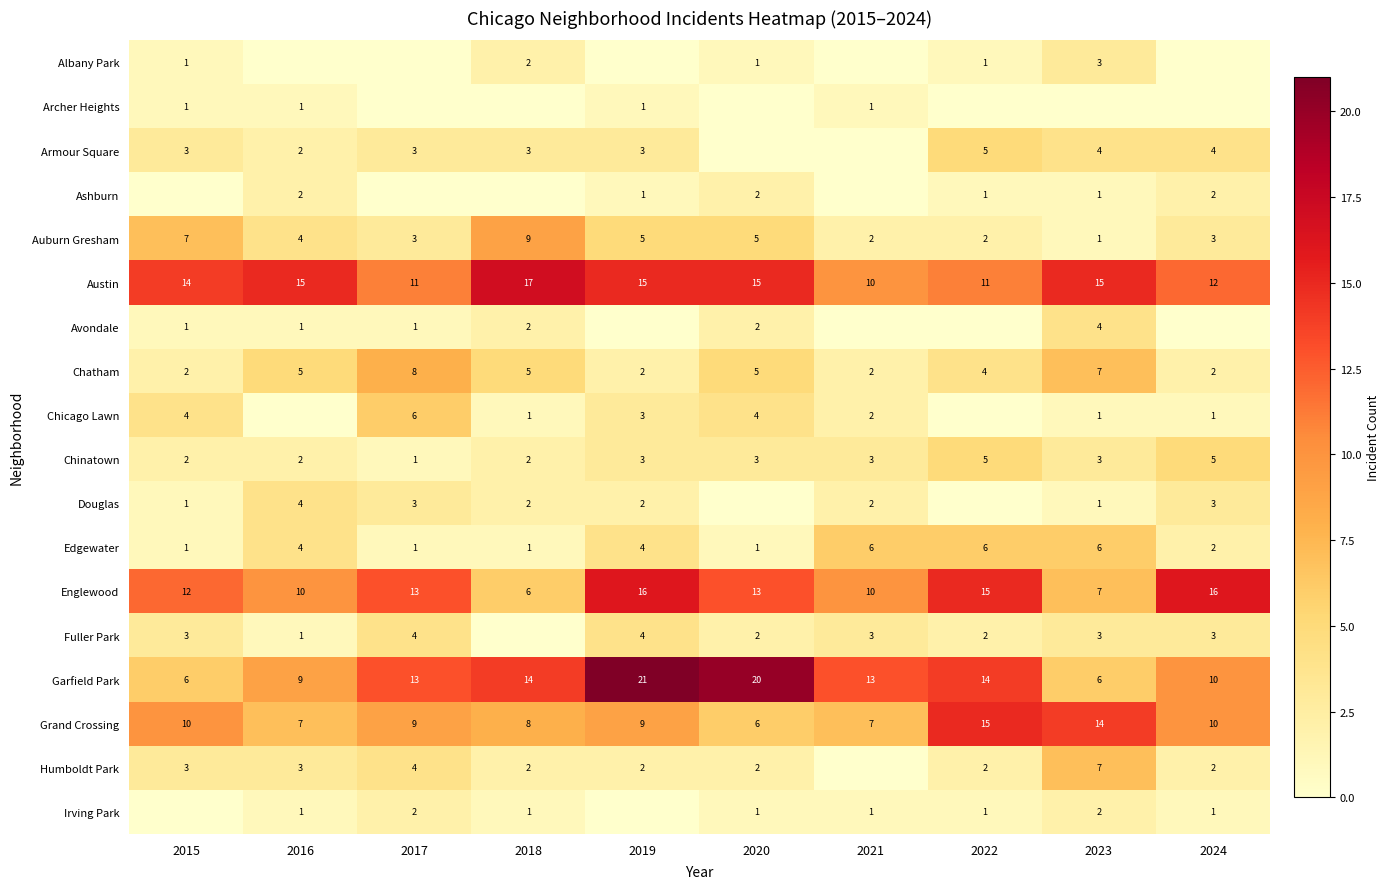

At which category is the sum across all series the highest?

2019